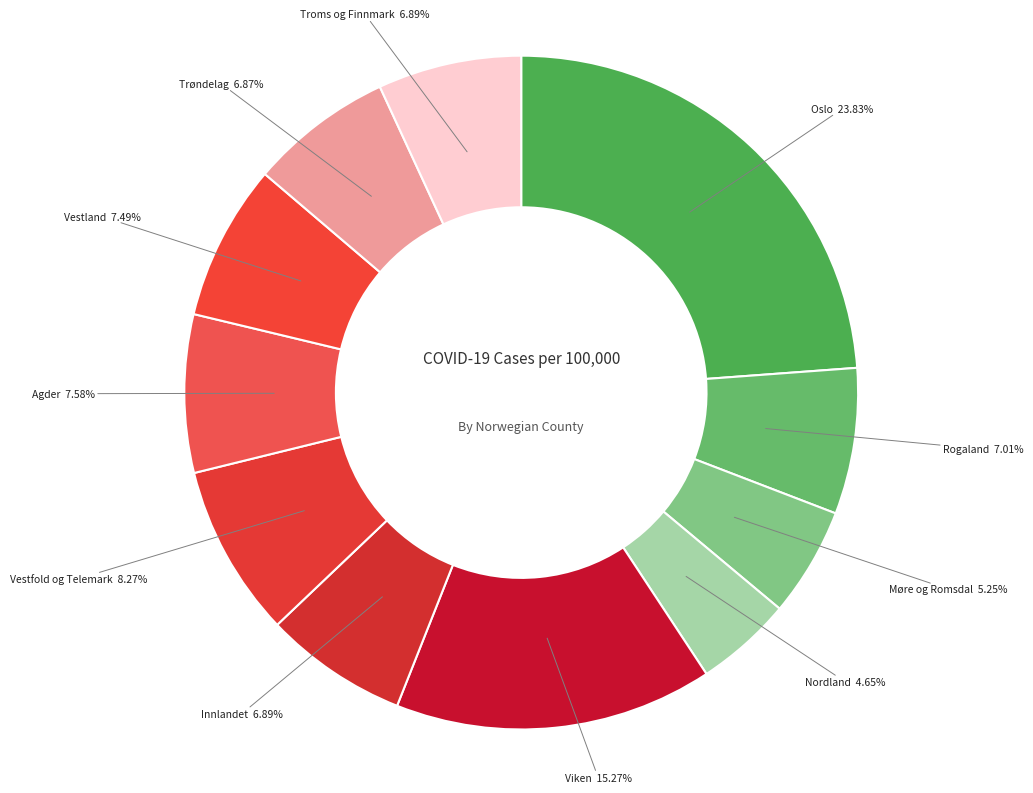

To the nearest percent, what portion does Nordland represent?

5%